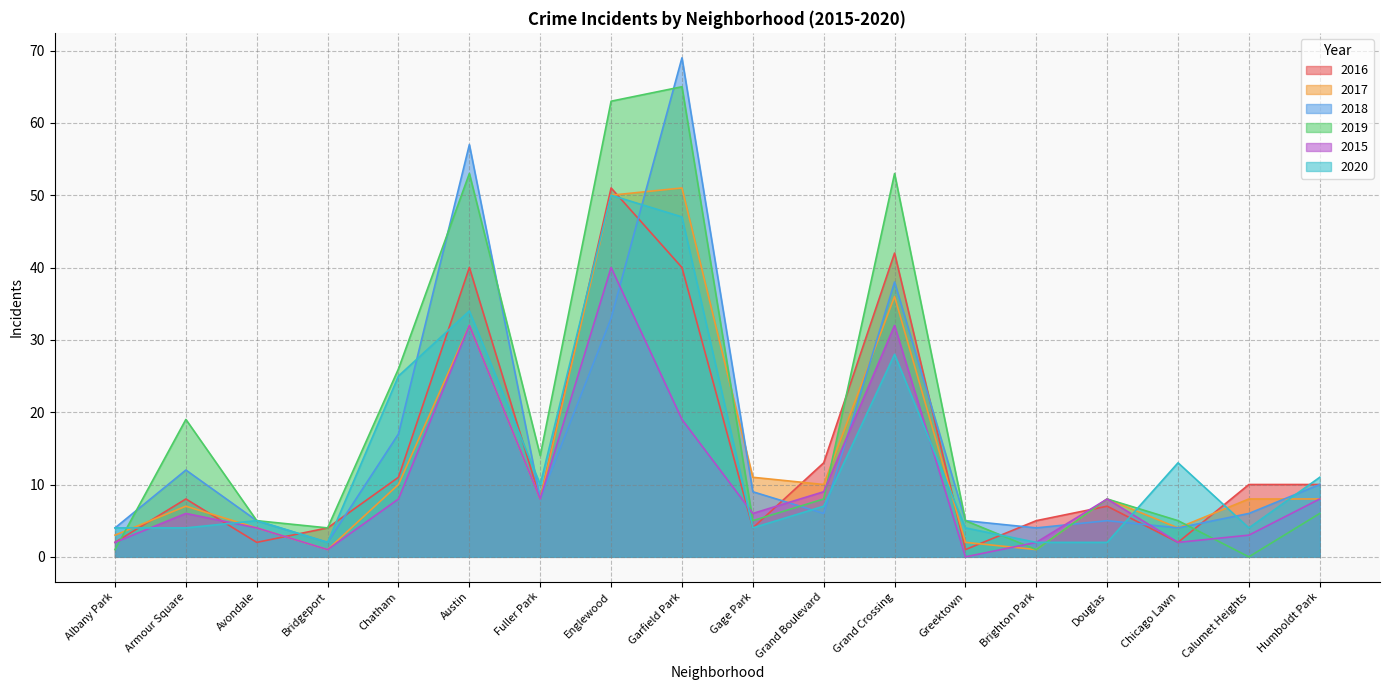

What is the total value across all series at Greektown?

17